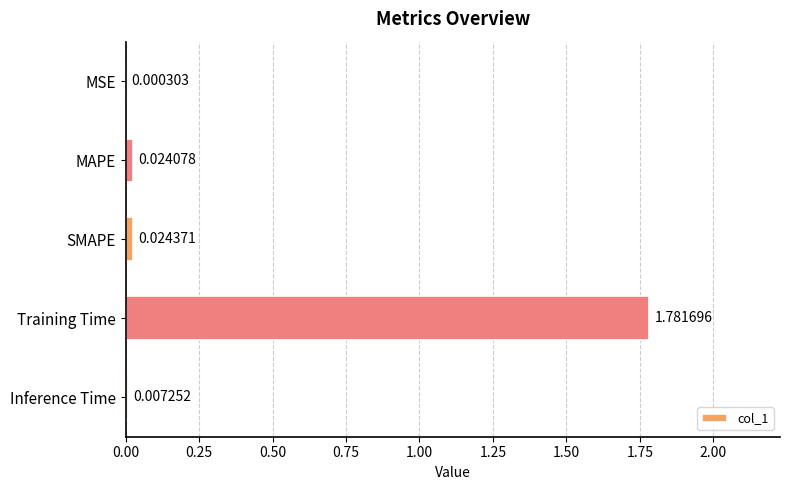

At which category does the chart reach its peak across all series?

Training Time